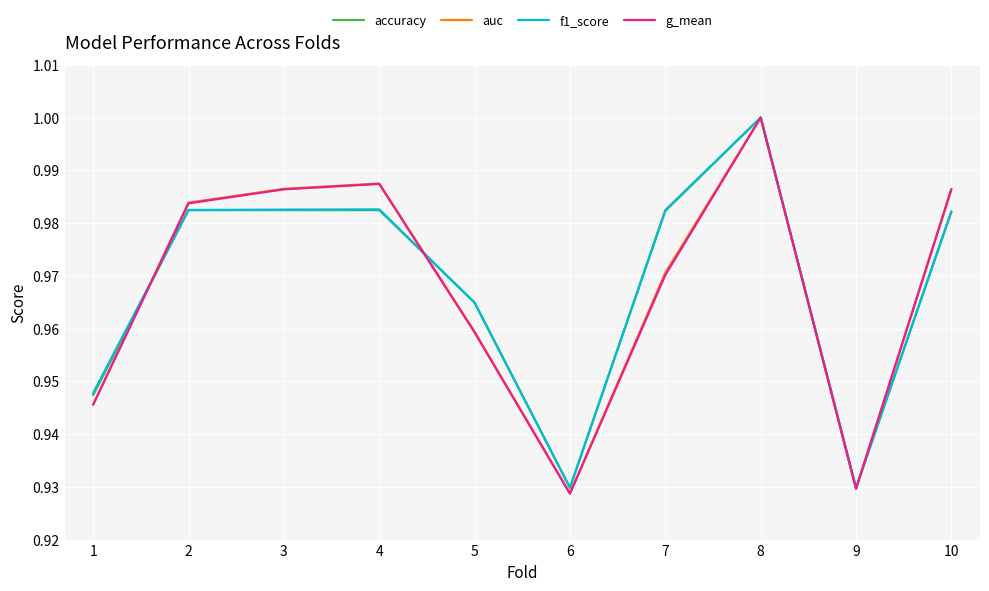

Which series has the largest range (max minus min)?

g_mean